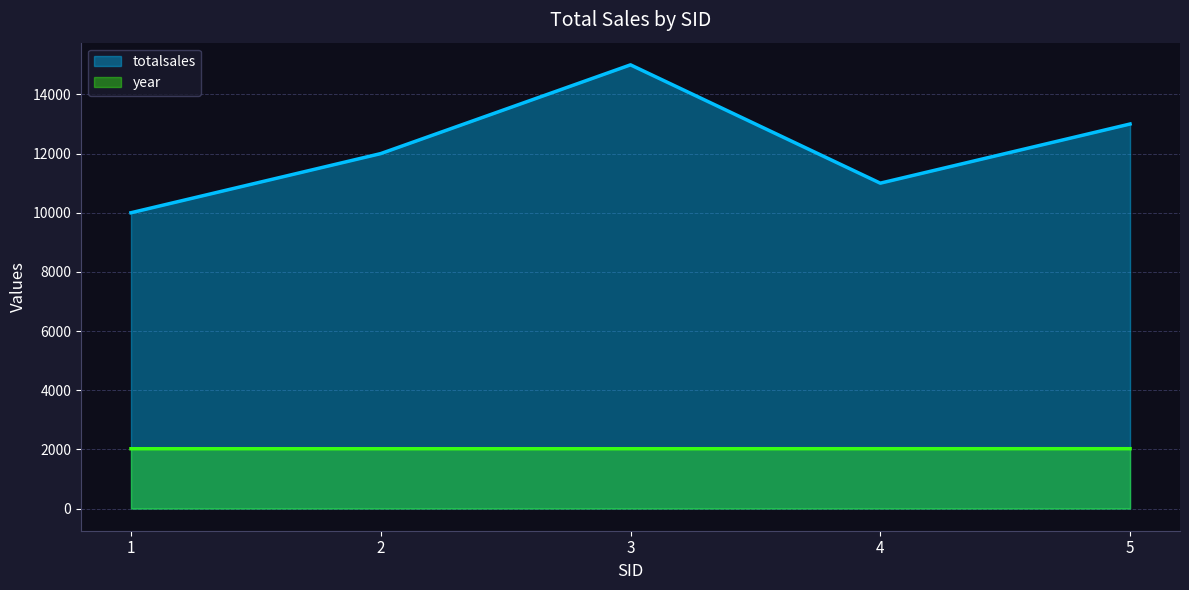

What is the difference between the maximum and minimum values in the totalsales series?

5000